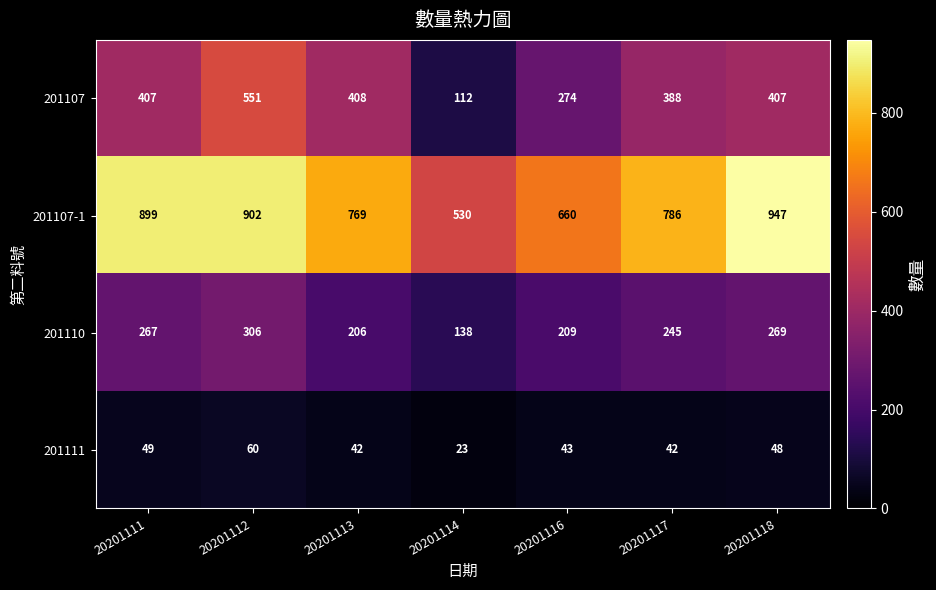

True or false: 201107-1 has a value of 1323 at 20201111.

False